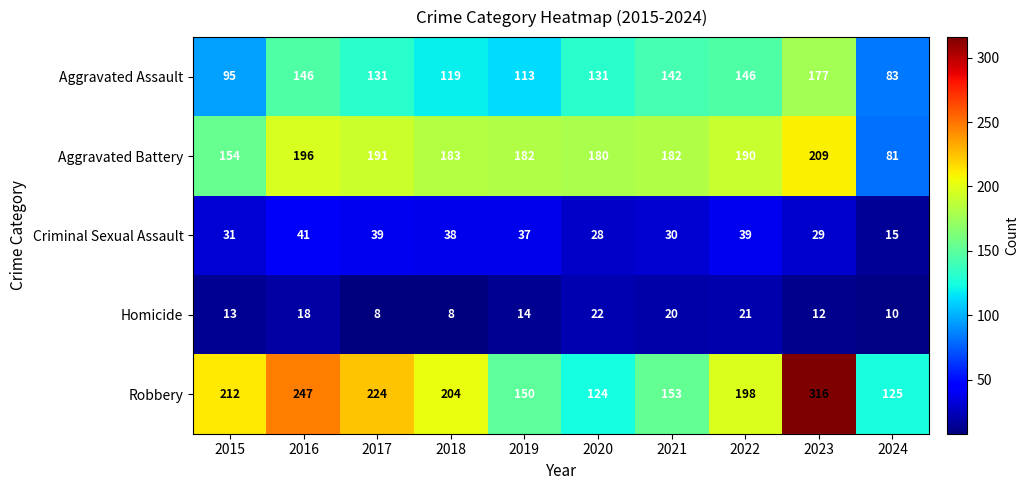

True or false: Criminal Sexual Assault has a value of 48 at 2023.

False